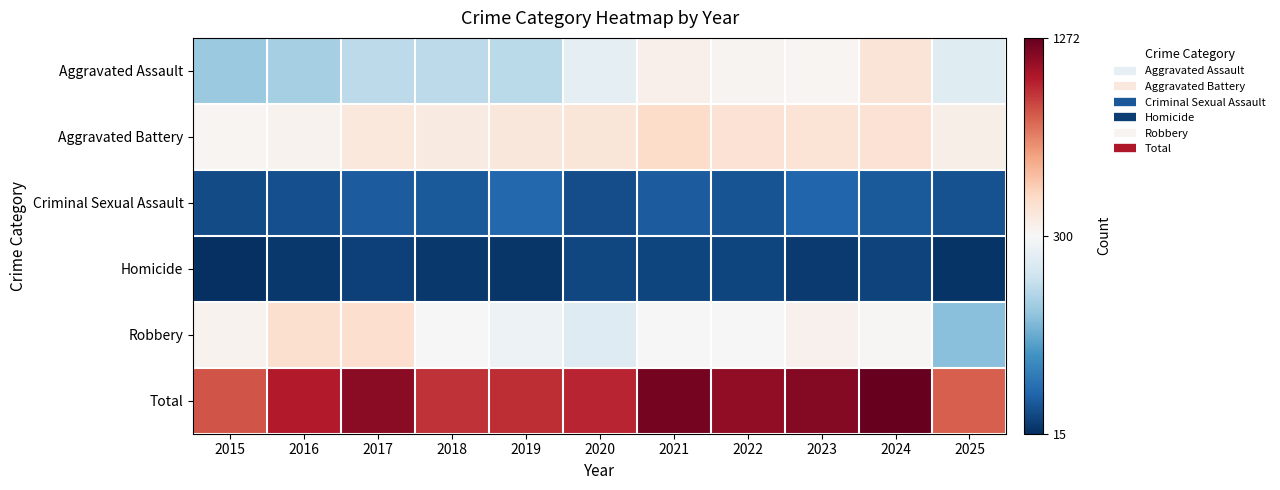

Reading left to right, list all the values displayed in this chart.

Aggravated Assault: 2015=194	2016=206	2017=225	2018=225	2019=223	2020=273	2021=352	2022=327	2023=318	2024=422	2025=266
Aggravated Battery: 2015=316	2016=336	2017=400	2018=389	2019=407	2020=415	2021=479	2022=439	2023=431	2024=438	2025=360
Criminal Sexual Assault: 2015=46	2016=50	2017=62	2018=60	2019=77	2020=48	2021=62	2022=55	2023=73	2024=61	2025=52
Homicide: 2015=15	2016=26	2017=33	2018=25	2019=22	2020=41	2021=38	2022=38	2023=28	2024=36	2025=20
Robbery: 2015=337	2016=454	2017=460	2018=301	2019=287	2020=263	2021=300	2022=304	2023=340	2024=315	2025=182
Total: 2015=908	2016=1072	2017=1180	2018=1000	2019=1016	2020=1040	2021=1231	2022=1163	2023=1190	2024=1272	2025=880